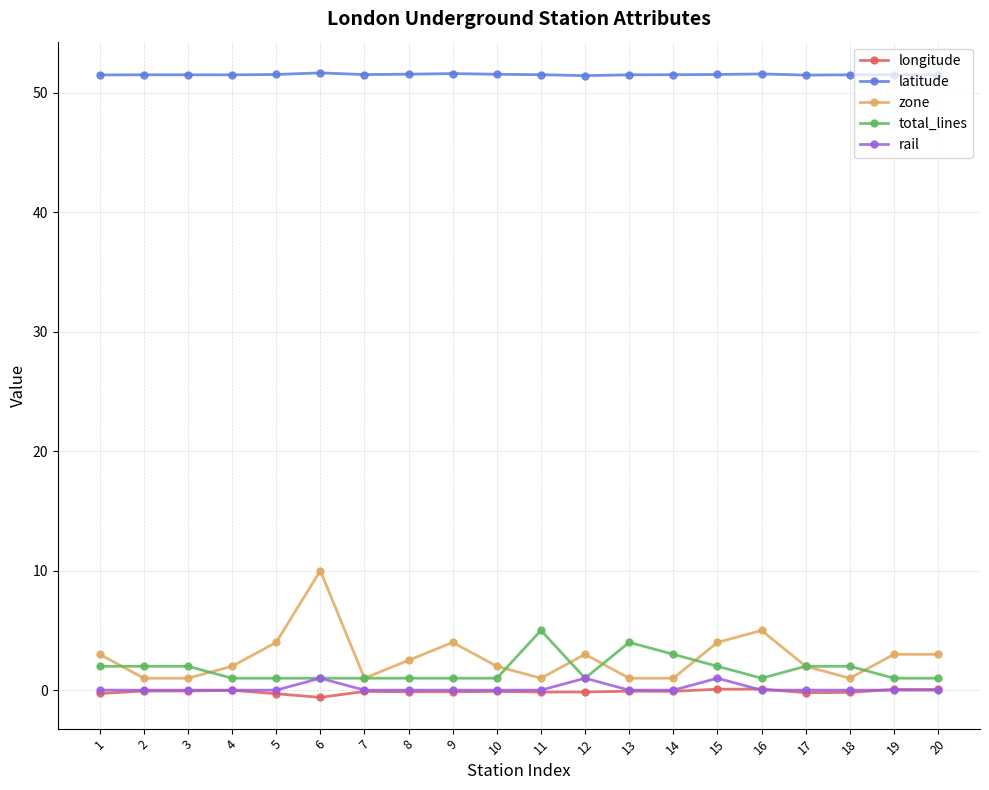

List the series in order of their peak value, highest first.

latitude, zone, total_lines, rail, longitude